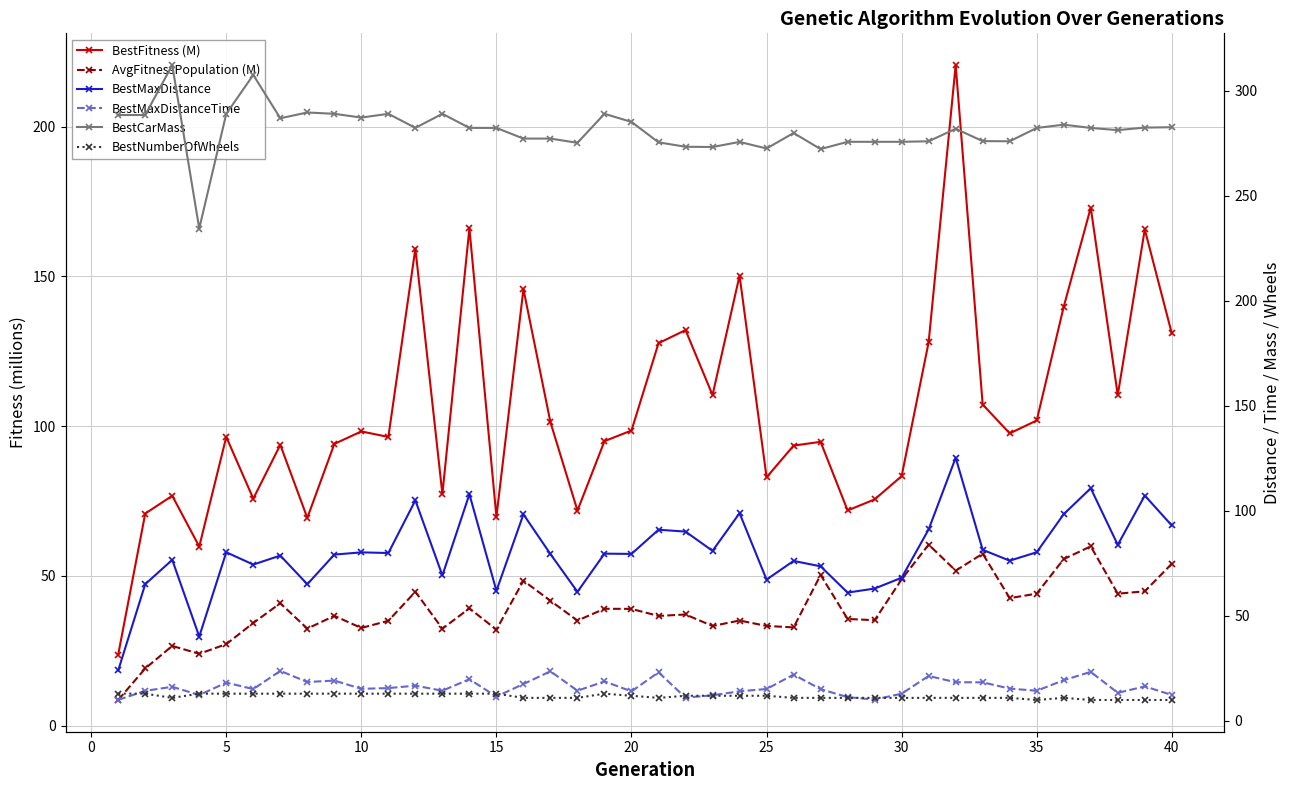

At how many categories does at least one series exceed 145?

40